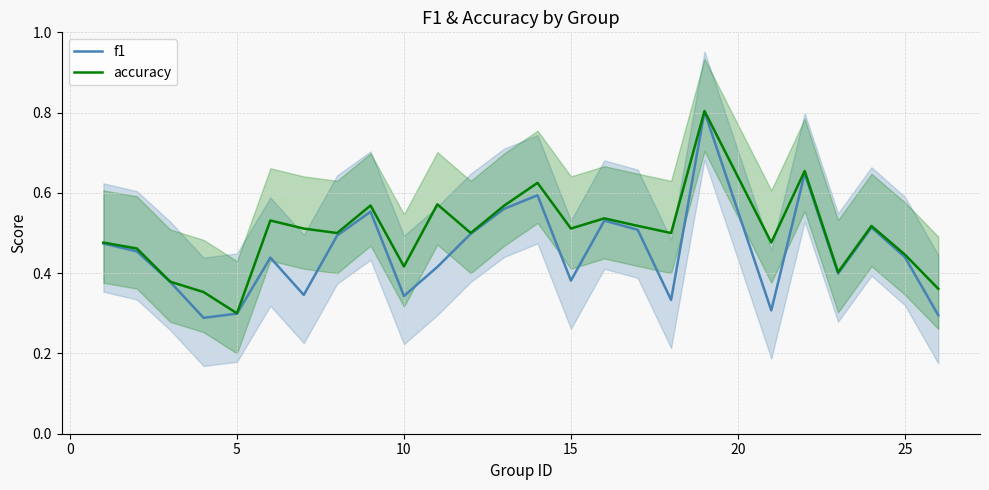

True or false: f1 and accuracy intersect in this chart.

False